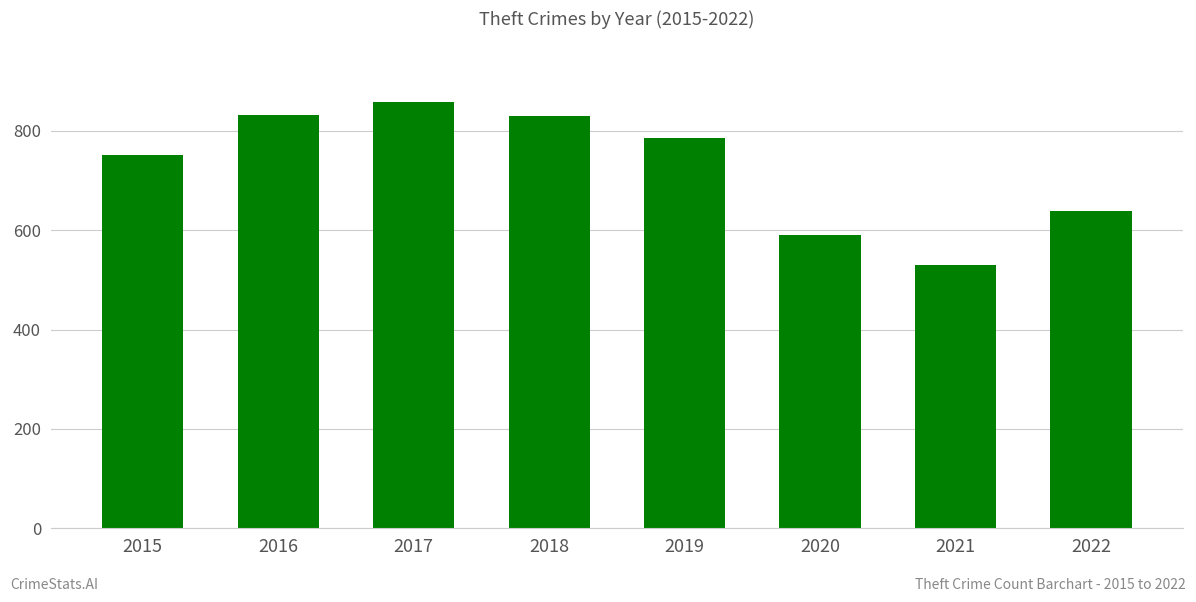

What is the value of the 8th bar from the left?

639